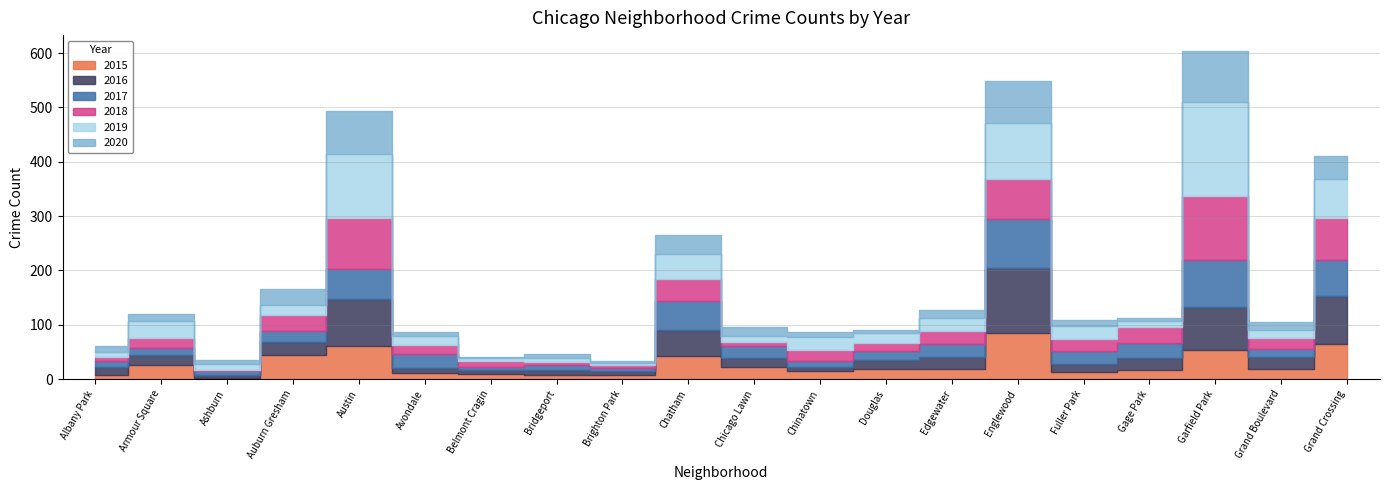

What is the spread (max minus min) of values at Fuller Park?

13